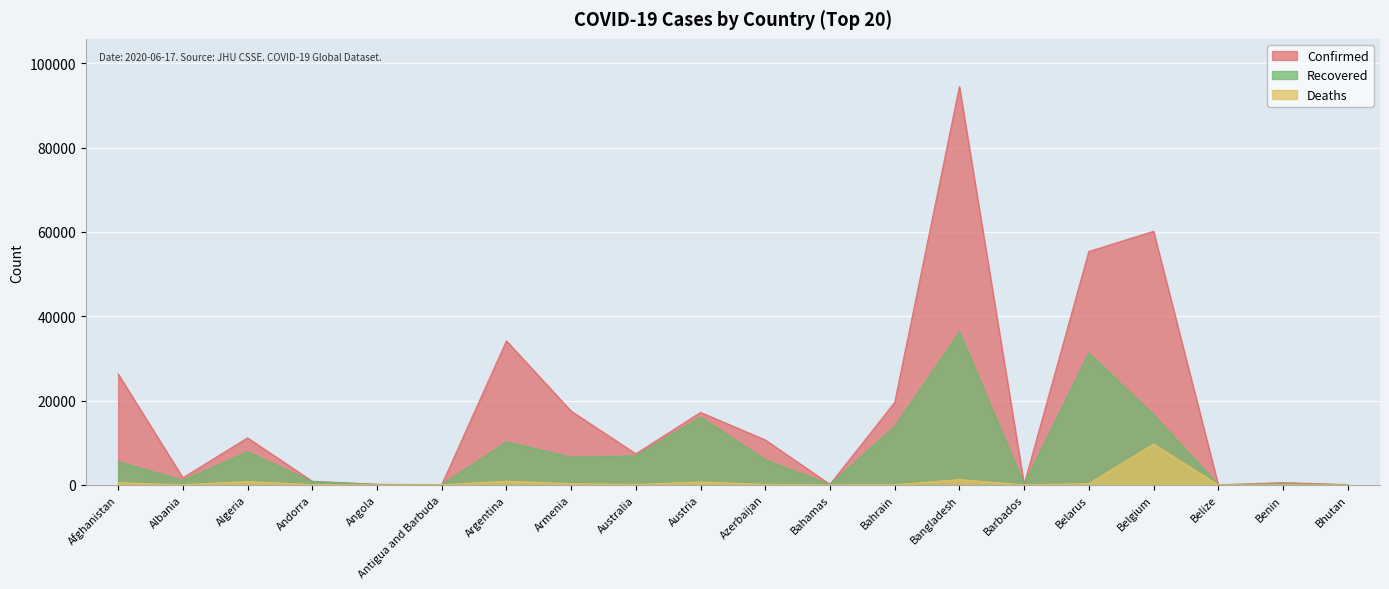

How many categories are shown in the chart?

20